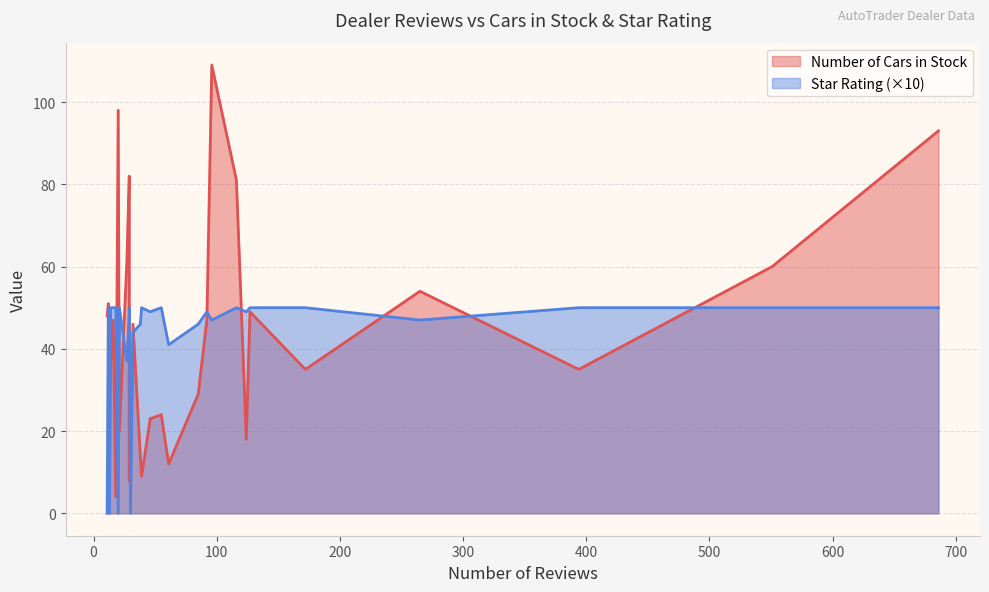

True or false: Number of Cars in Stock has more than 0 interior local peaks.

True